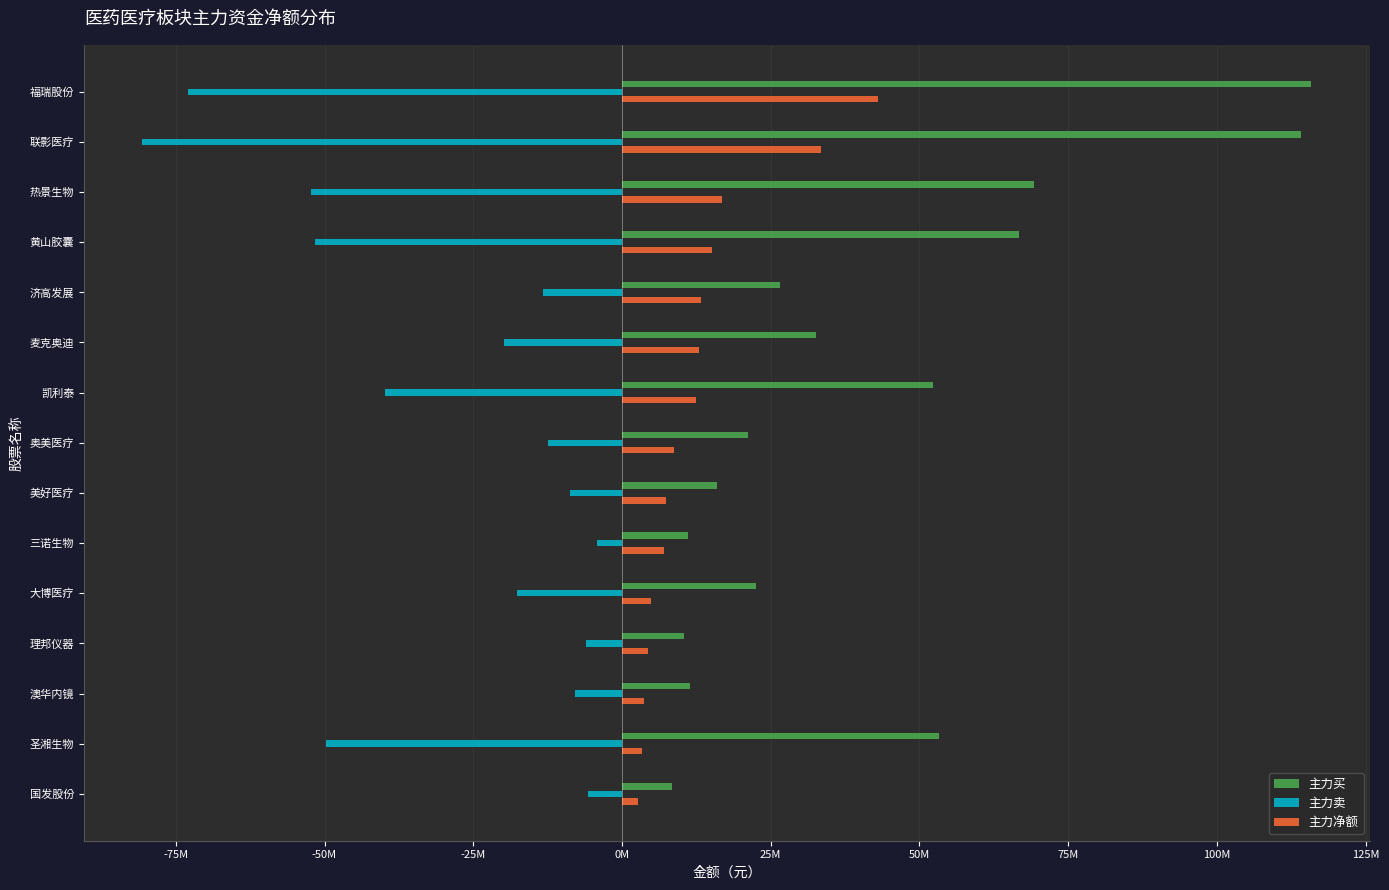

List the series in order of their peak value, highest first.

主力买, 主力净额, 主力卖